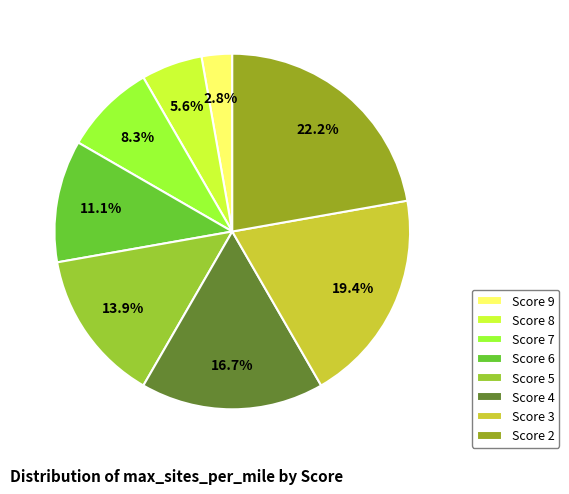

What percentage is NOT represented by Score 8?

94.4%